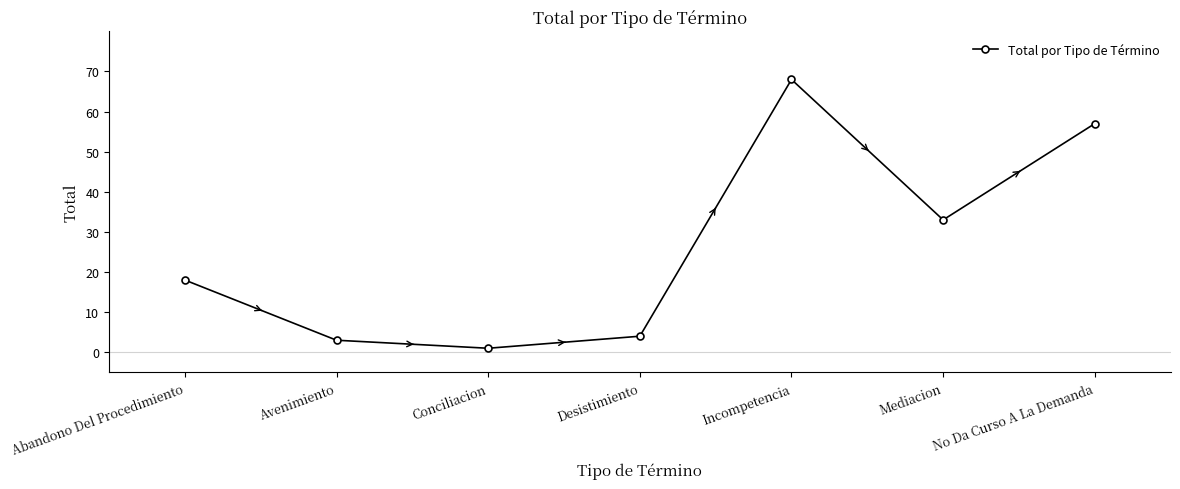

What is the change in value from Desistimiento to Incompetencia?

+64